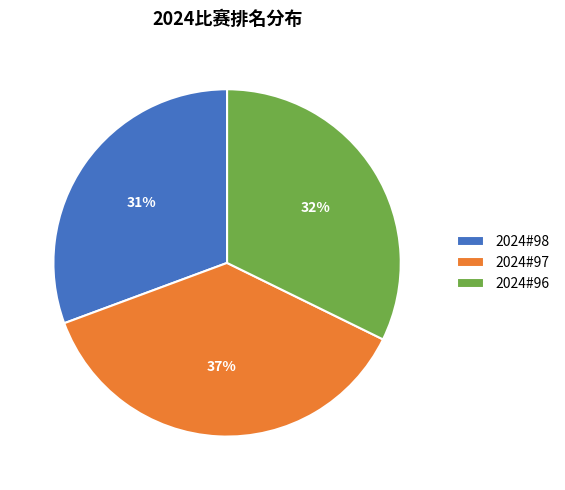

To the nearest percent, what is the average slice percentage?

33%